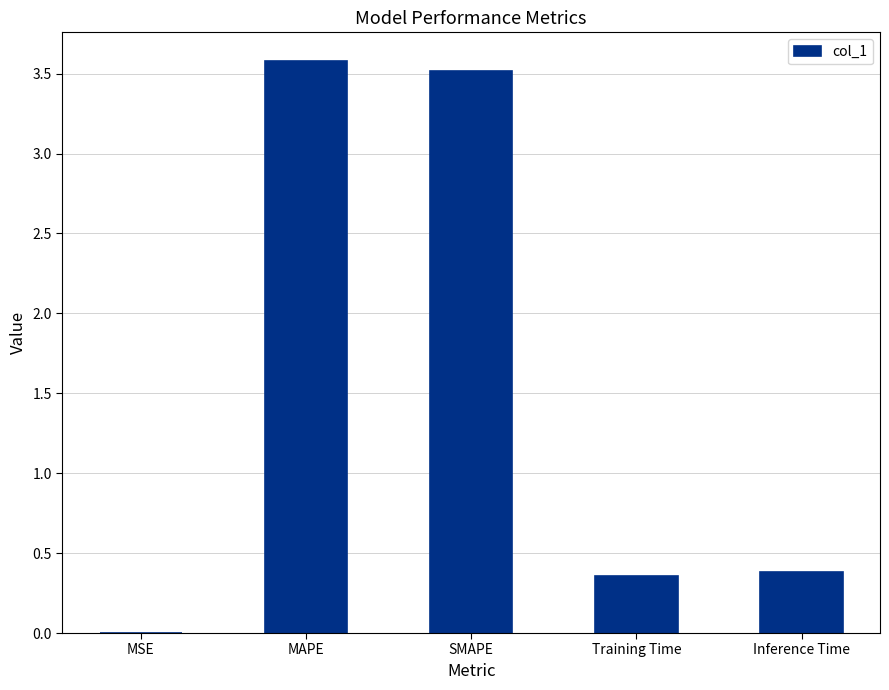

What is the greatest value displayed?

3.6